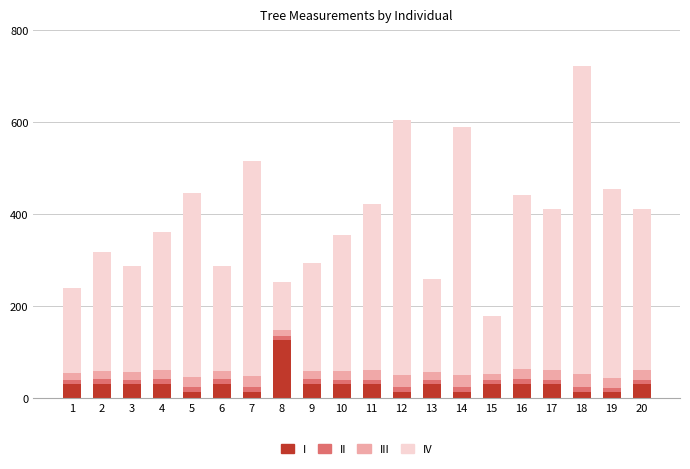

At which category is the sum across all series the highest?

18